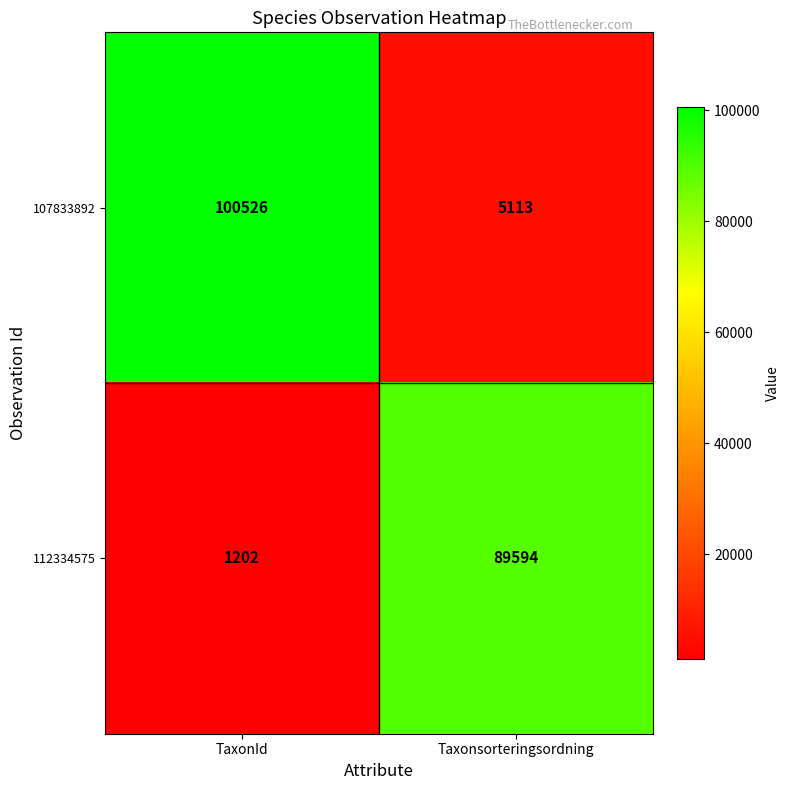

Which category has the lowest value in the 112334575 series?

TaxonId